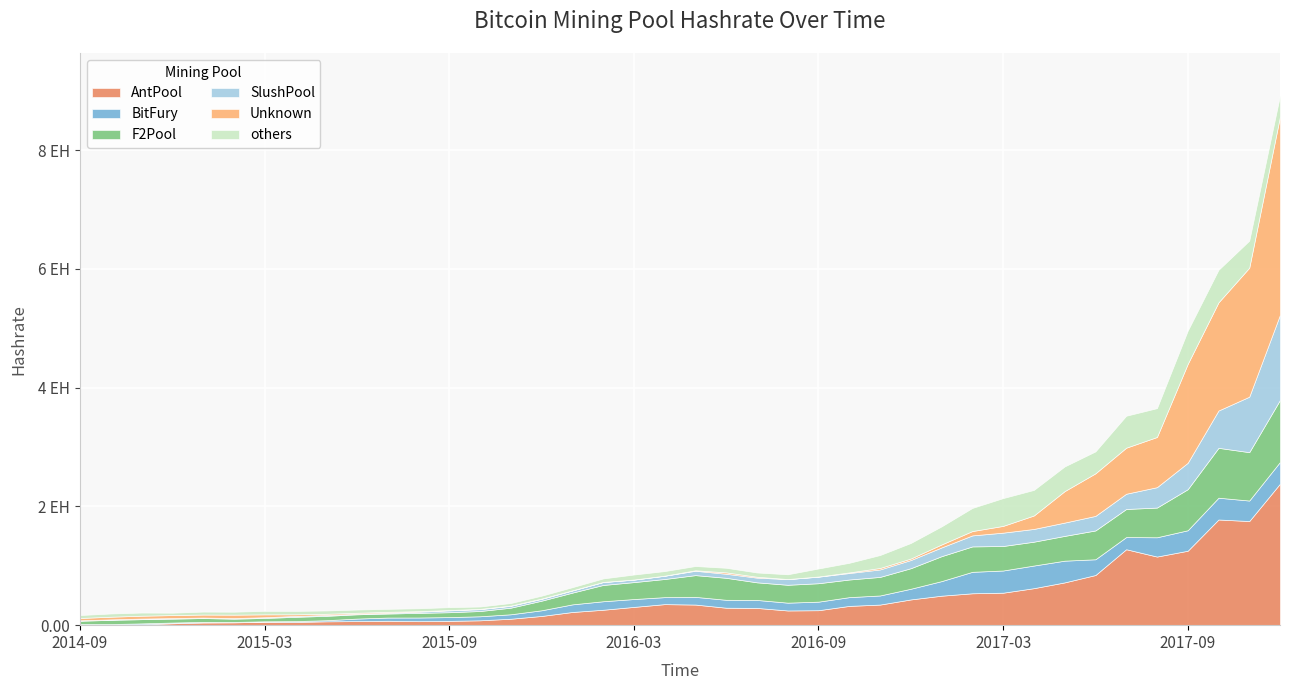

At which category does the chart reach its peak across all series?

2017-12